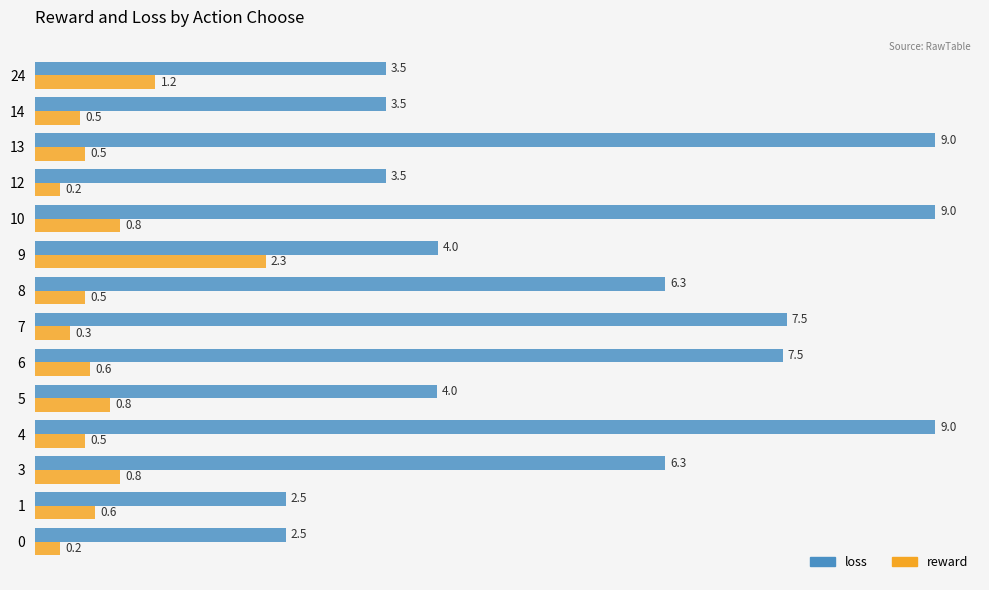

At which label is loss closest to 5?

9